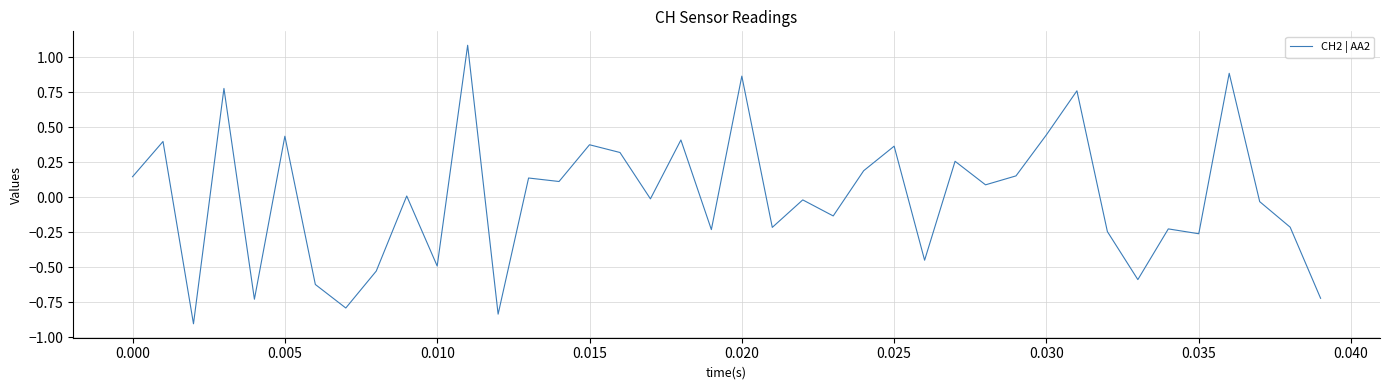

What is the difference between the maximum and minimum values?

2.0